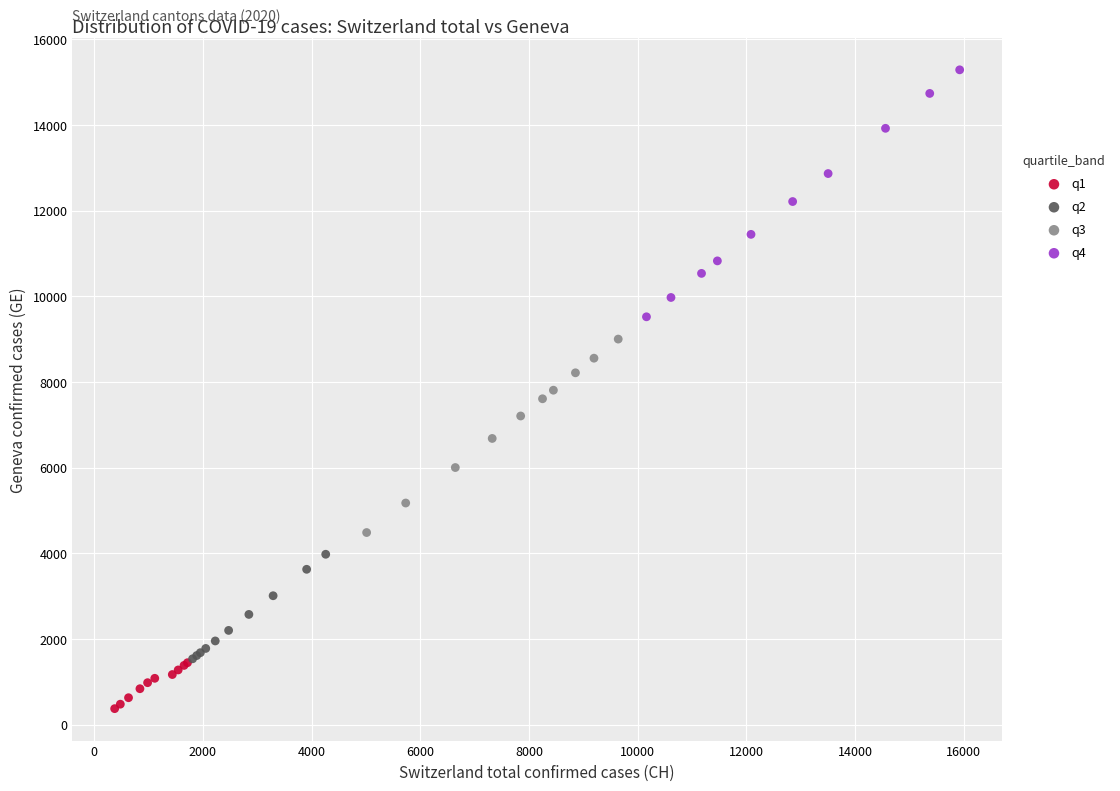

Which series has the largest Y range (max minus min)?

q4